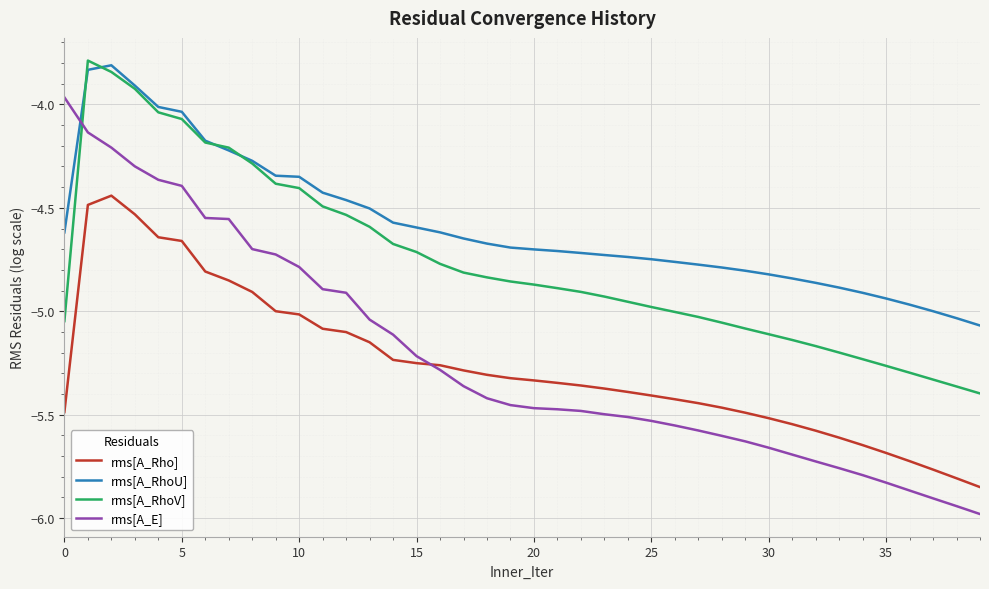

What is the sum of all rms[A_RhoU] values?

-183.6